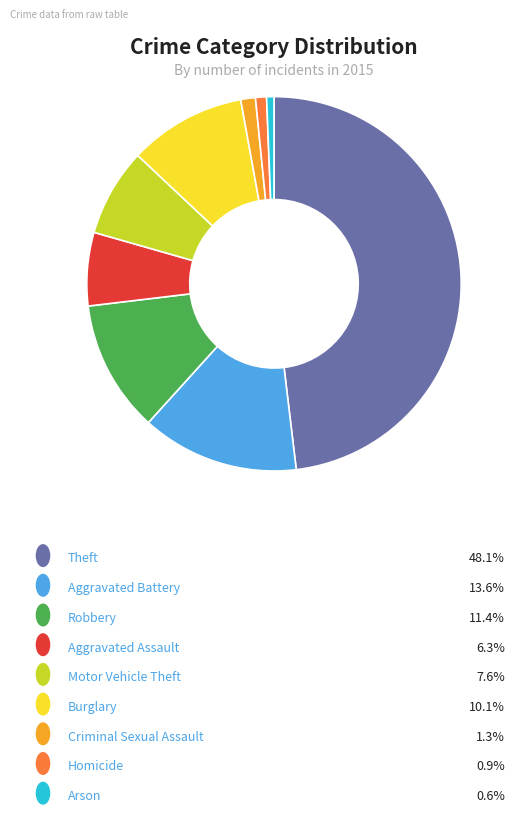

Is there a majority slice in this chart?

No